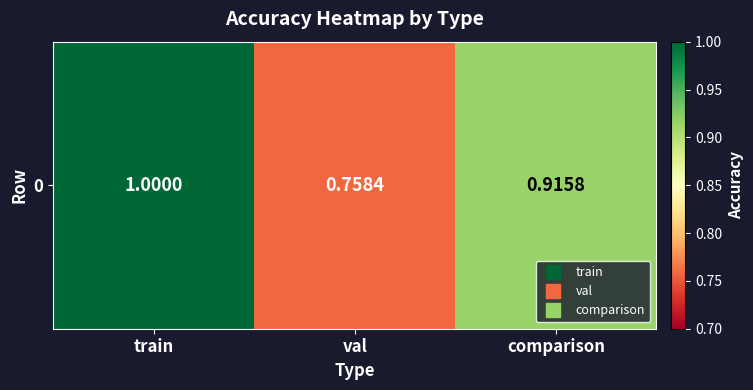

Is it true that the value at val is 0.8?

True